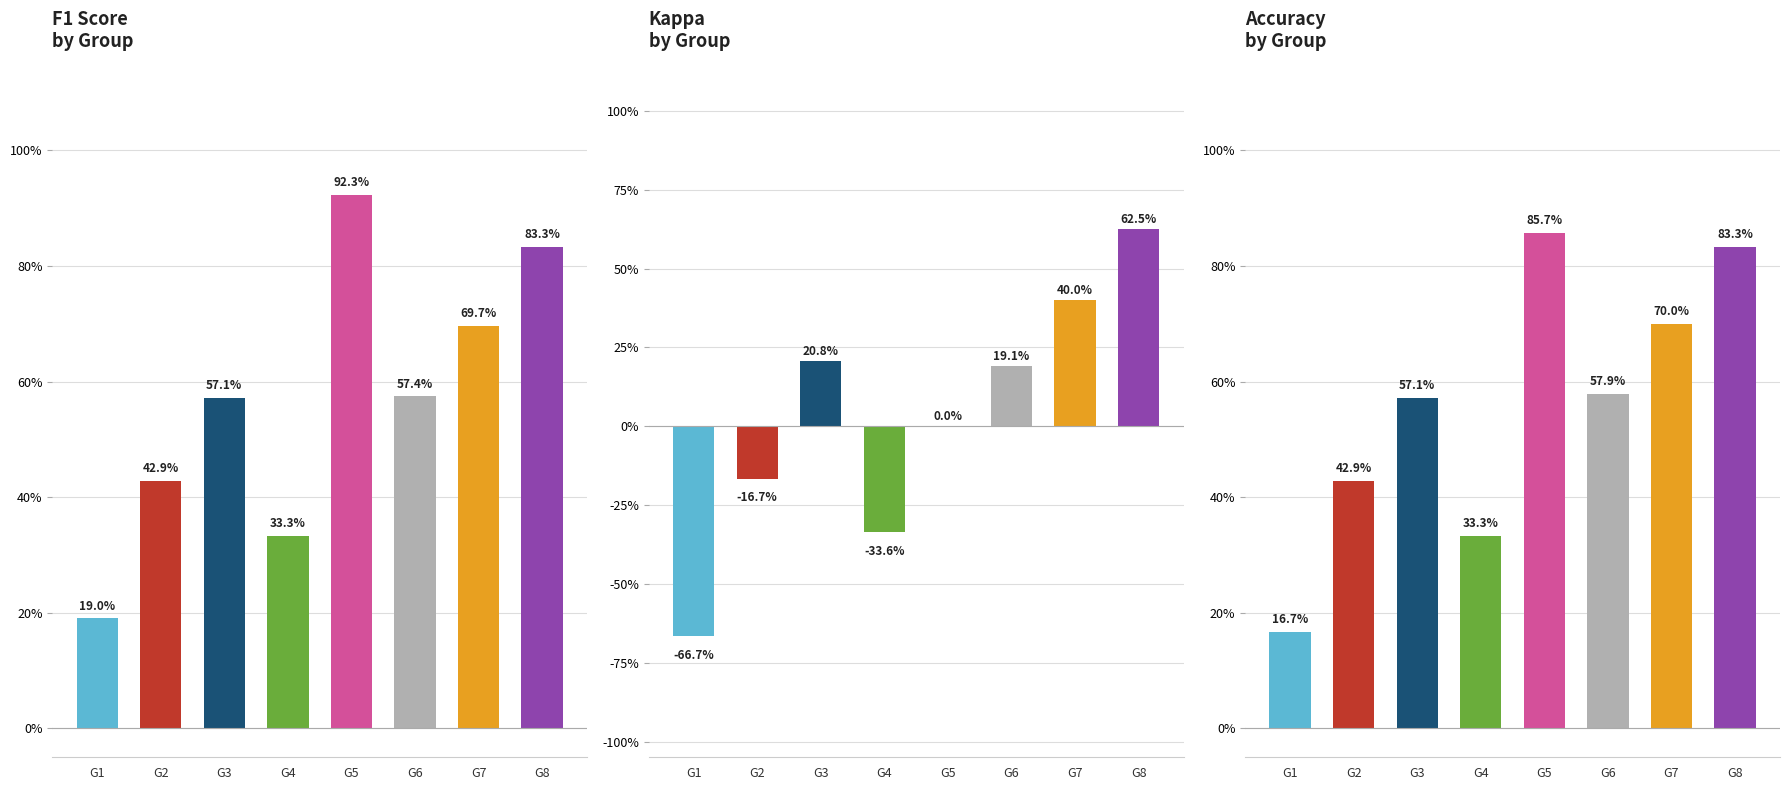

How many values in Kappa by Group are below zero?

3